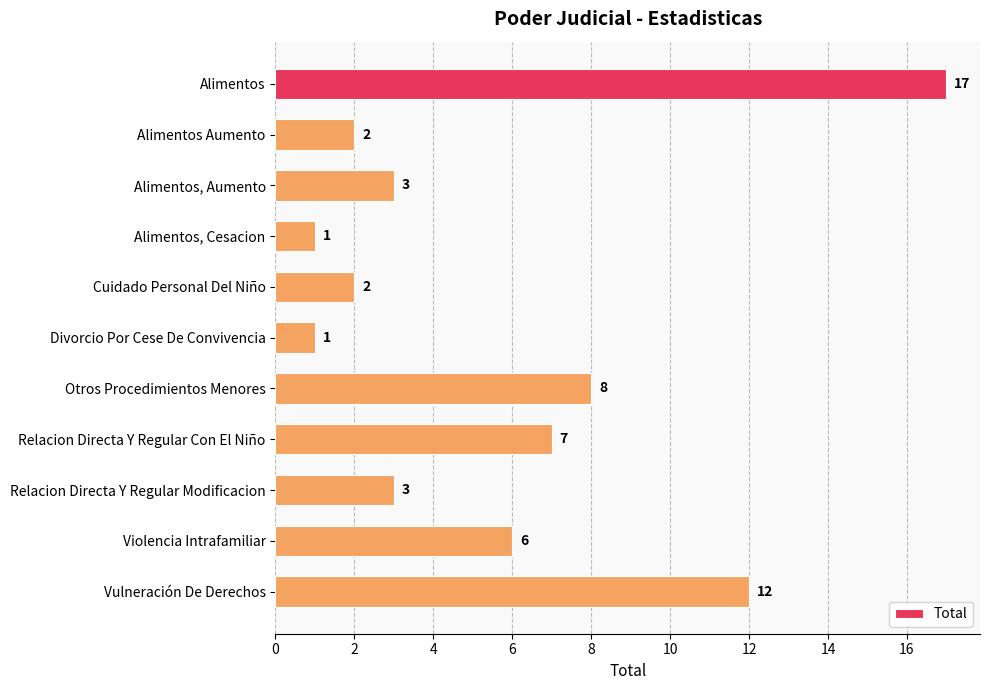

What is the difference between the second highest and second lowest values?

11